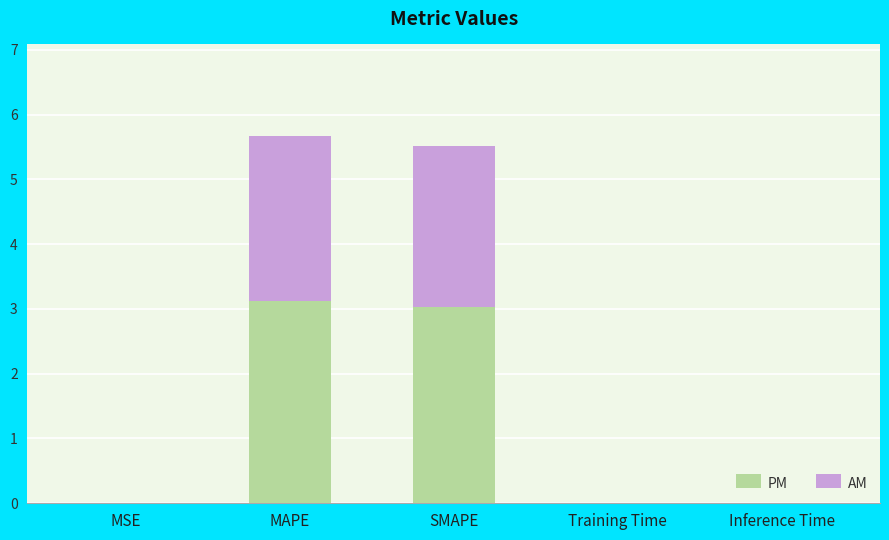

The value of PM at SMAPE is 3.0. True or false?

True